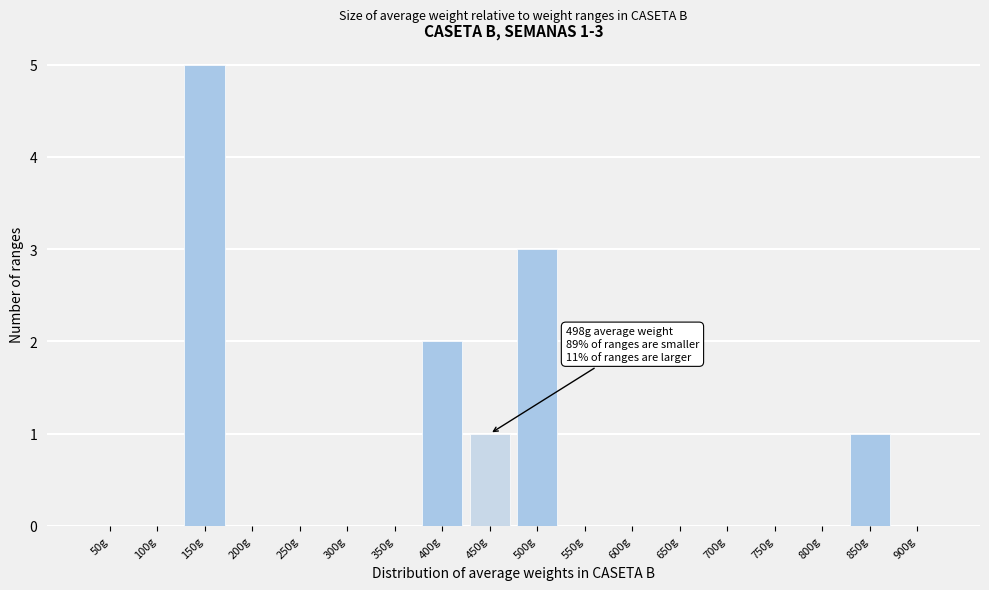

Reading left to right, what are all the values shown in this chart?

50g=0	100g=0	150g=5	200g=0	250g=0	300g=0	350g=0	400g=2	450g=1	500g=3	550g=0	600g=0	650g=0	700g=0	750g=0	800g=0	850g=1	900g=0